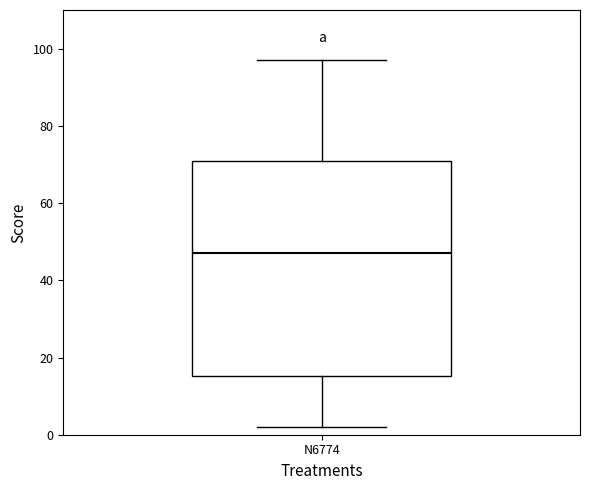

Where does the median line of the box for N6774 sit on the y-axis? The values are not printed on the chart, so give them approximately, as read against the axis.

48